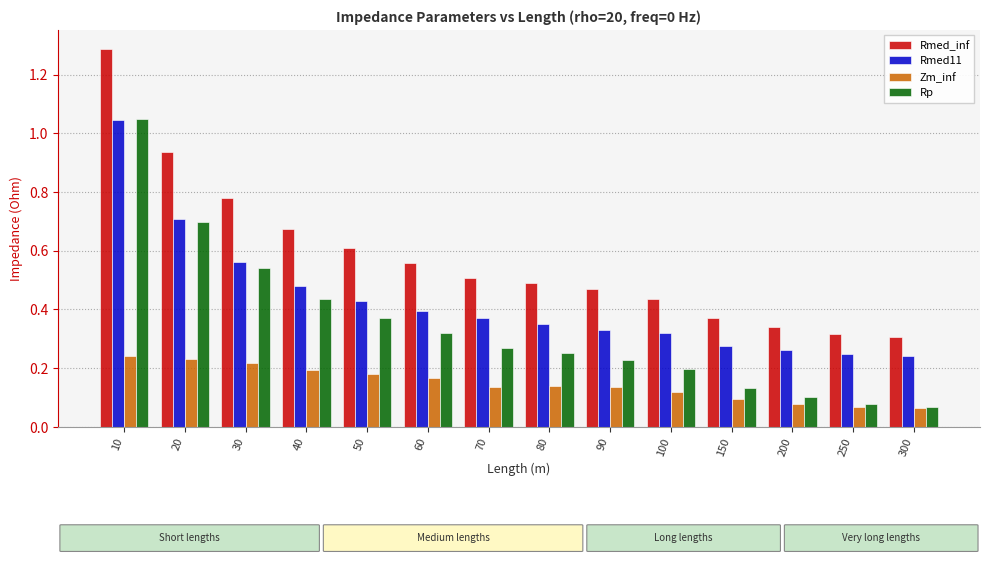

Rank the series by their average value, from lowest to highest.

Zm_inf, Rp, Rmed11, Rmed_inf